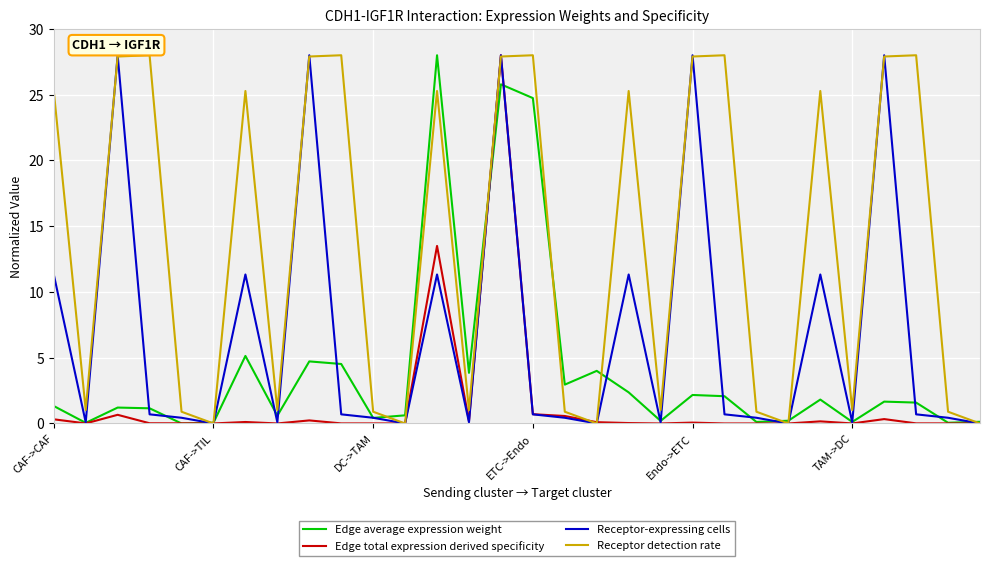

Which series has the largest total across all categories?

Receptor detection rate